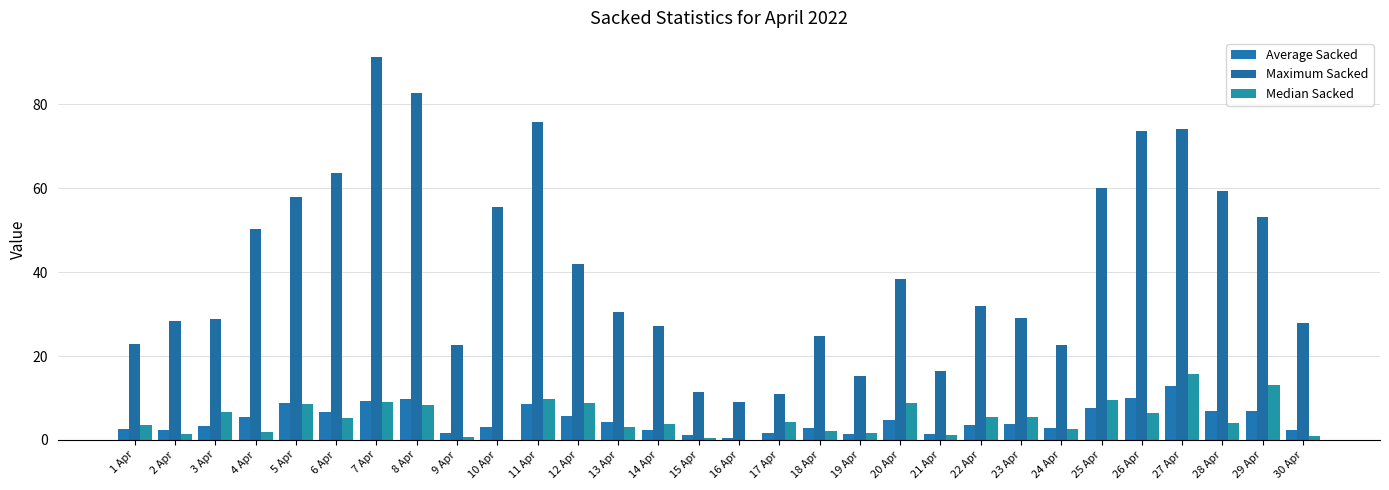

Between 5 Apr and 28 Apr, which series saw the biggest shift?

Median Sacked